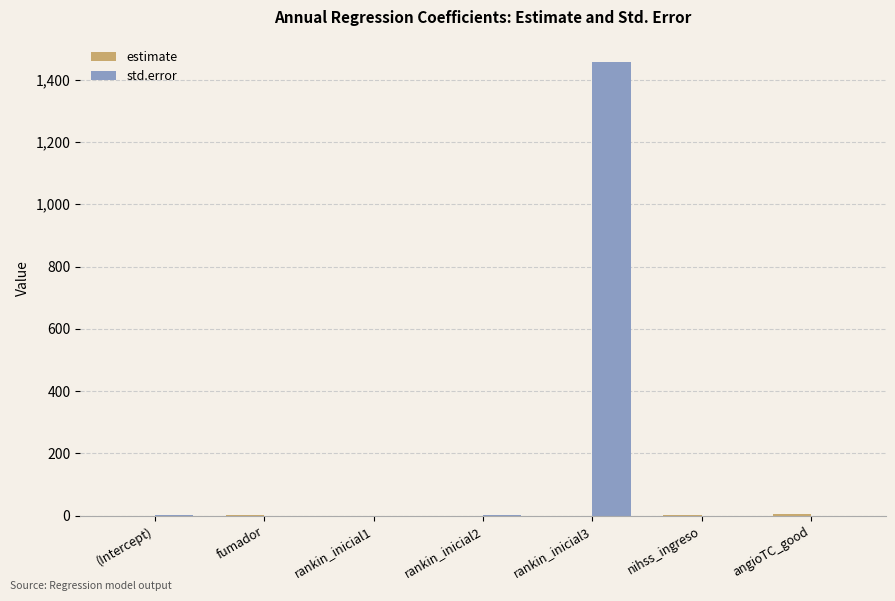

At which label is std.error closest to 727?

(Intercept)